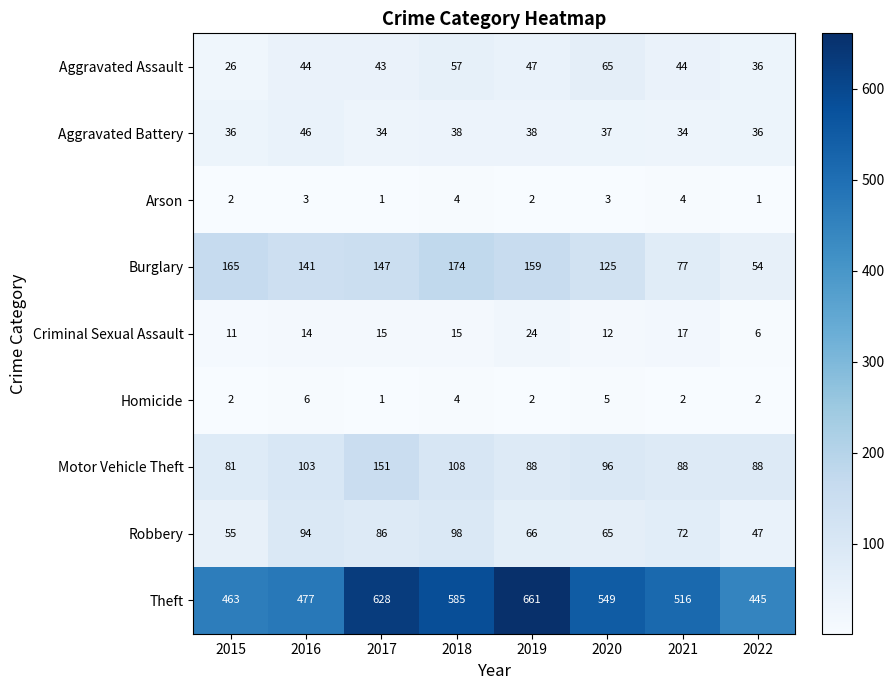

Count the Arson values in the range 2 to 4.

6